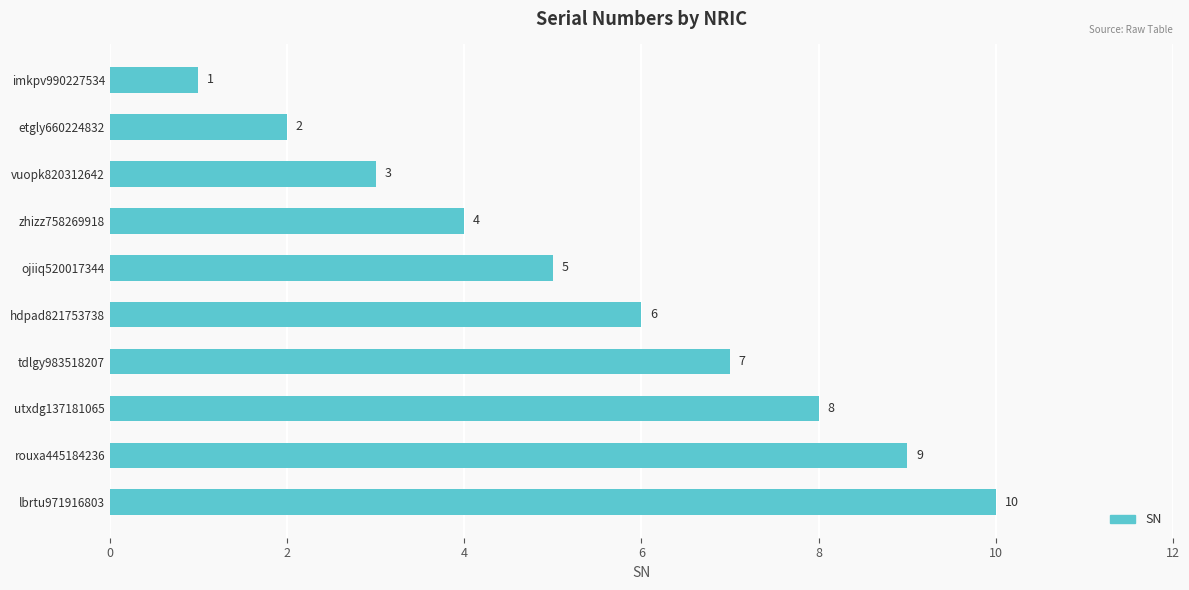

Rank the categories by value from highest to lowest.

lbrtu971916803, rouxa445184236, utxdg137181065, tdlgy983518207, hdpad821753738, ojiiq520017344, zhizz758269918, vuopk820312642, etgly660224832, imkpv990227534